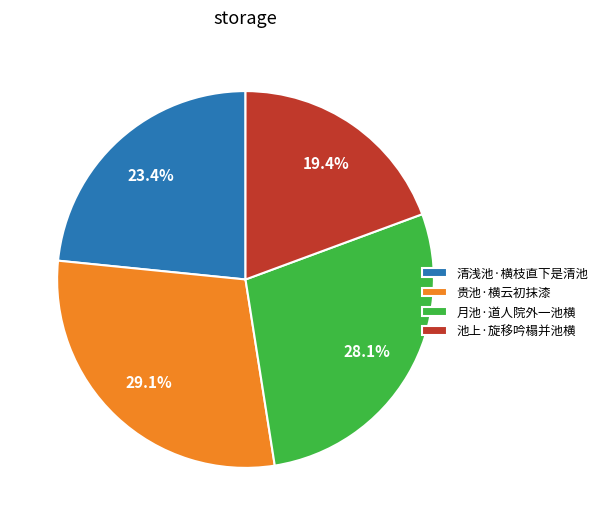

Approximately how many times larger is the value at 月池·道人院外一池横 compared to 贵池·横云初抹漆?

1.0